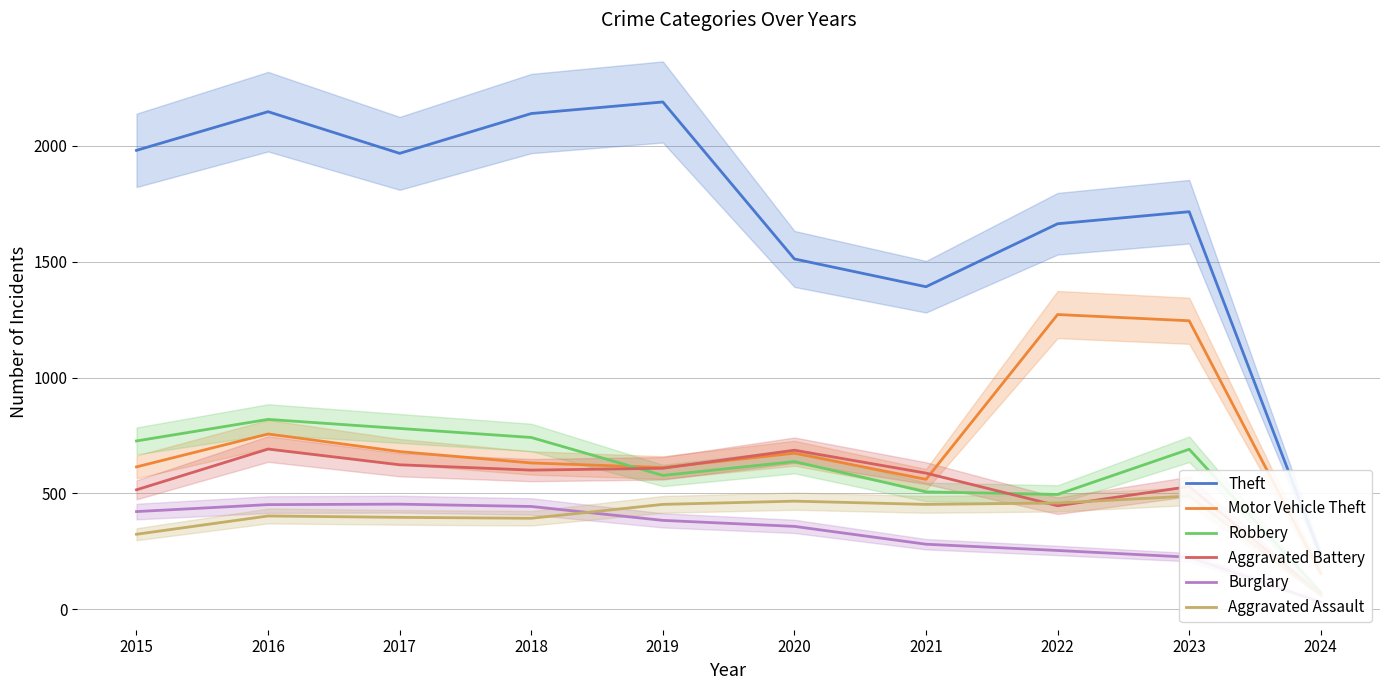

At which category is the sum across all series the highest?

2016